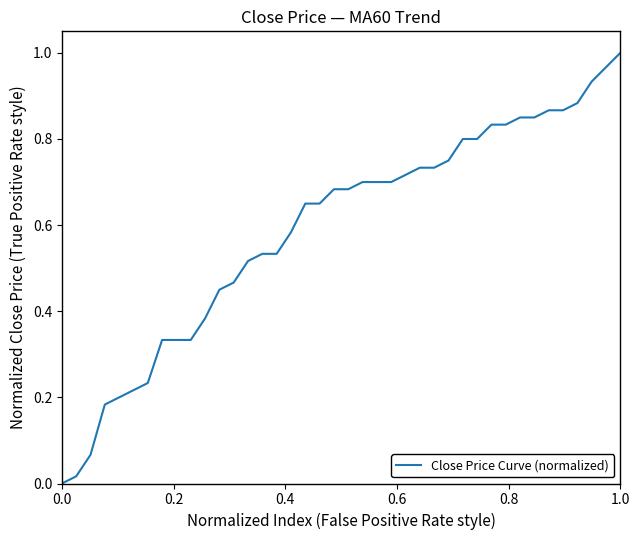

Reading left to right, extract all data points from this chart.

0.0	0.0	0.1	0.2	0.2	0.2	0.2	0.3	0.3	0.3	0.4	0.5	0.5	0.5	0.5	0.5	0.6	0.7	0.7	0.7	0.7	0.7	0.7	0.7	0.7	0.7	0.7	0.8	0.8	0.8	0.8	0.8	0.8	0.8	0.9	0.9	0.9	0.9	1.0	1.0